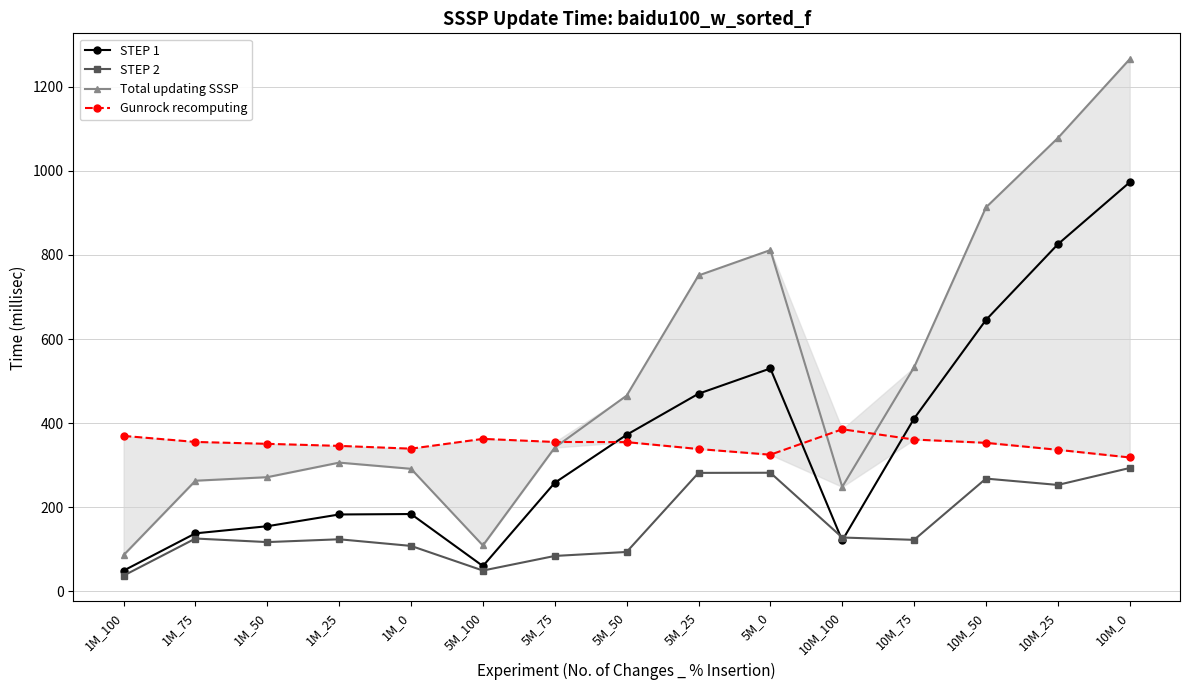

What is the value of the STEP 1 point at the 6th from the left?

59.7